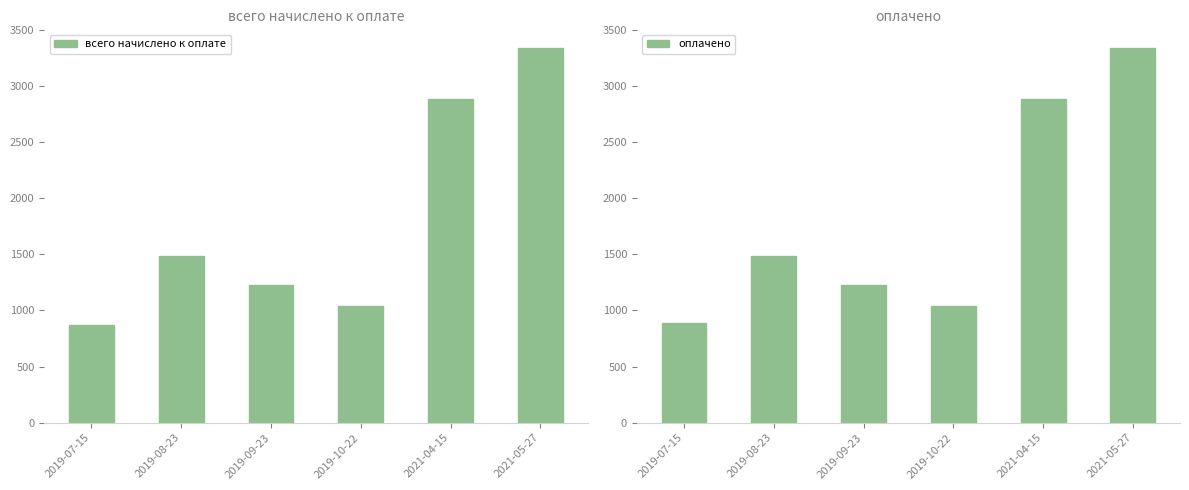

The value of всего начислено к оплате at 2021-05-27 is 3336.0. True or false?

True